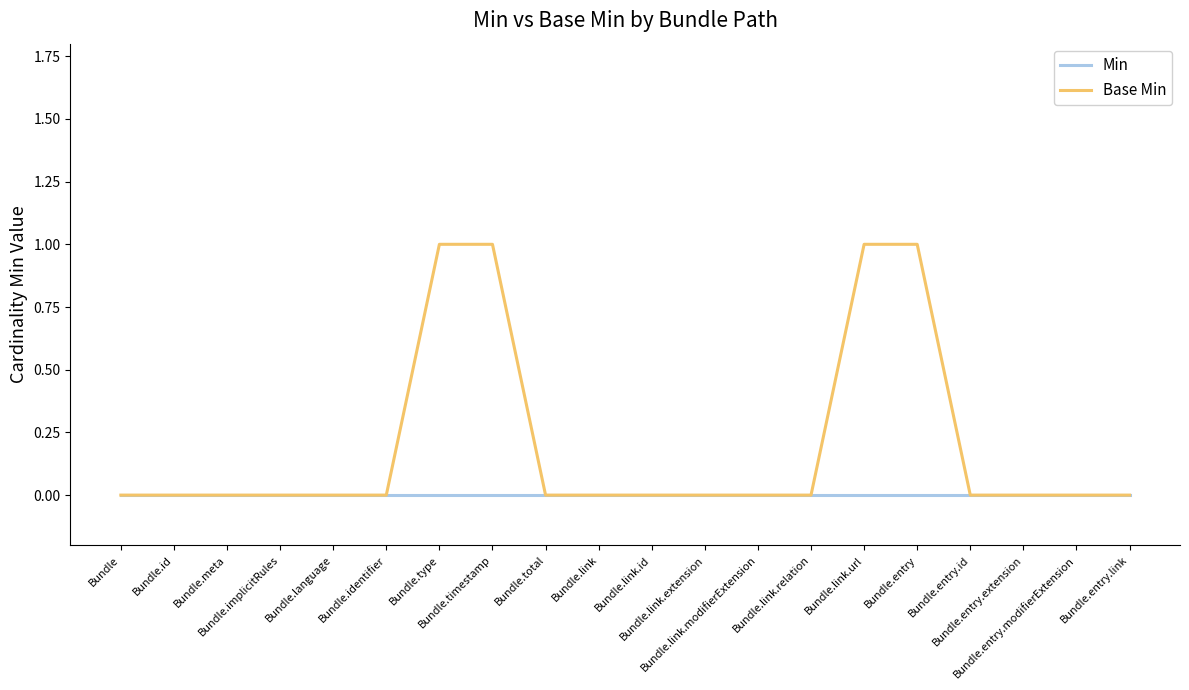

Reading left to right, transcribe all the data shown in this chart.

Min: Bundle=0	Bundle.id=0	Bundle.meta=0	Bundle.implicitRules=0	Bundle.language=0	Bundle.identifier=0	Bundle.type=0	Bundle.timestamp=0	Bundle.total=0	Bundle.link=0	Bundle.link.id=0	Bundle.link.extension=0	Bundle.link.modifierExtension=0	Bundle.link.relation=0	Bundle.link.url=0	Bundle.entry=0	Bundle.entry.id=0	Bundle.entry.extension=0	Bundle.entry.modifierExtension=0	Bundle.entry.link=0
Base Min: Bundle=0	Bundle.id=0	Bundle.meta=0	Bundle.implicitRules=0	Bundle.language=0	Bundle.identifier=0	Bundle.type=1	Bundle.timestamp=1	Bundle.total=0	Bundle.link=0	Bundle.link.id=0	Bundle.link.extension=0	Bundle.link.modifierExtension=0	Bundle.link.relation=0	Bundle.link.url=1	Bundle.entry=1	Bundle.entry.id=0	Bundle.entry.extension=0	Bundle.entry.modifierExtension=0	Bundle.entry.link=0